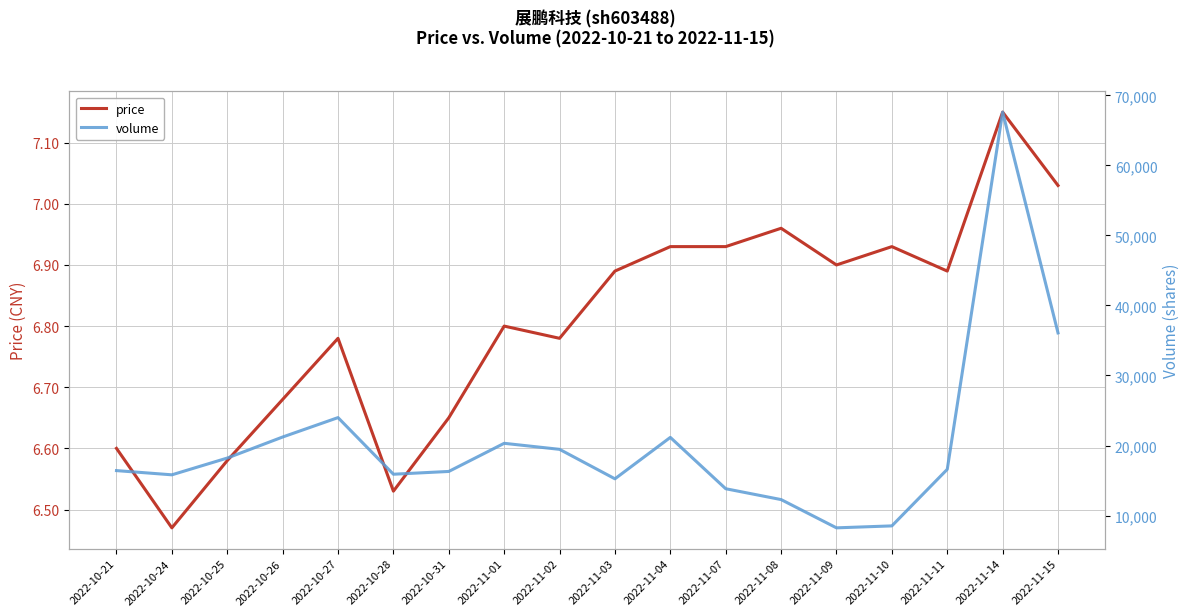

What is the sum of all volume values?

367170.0